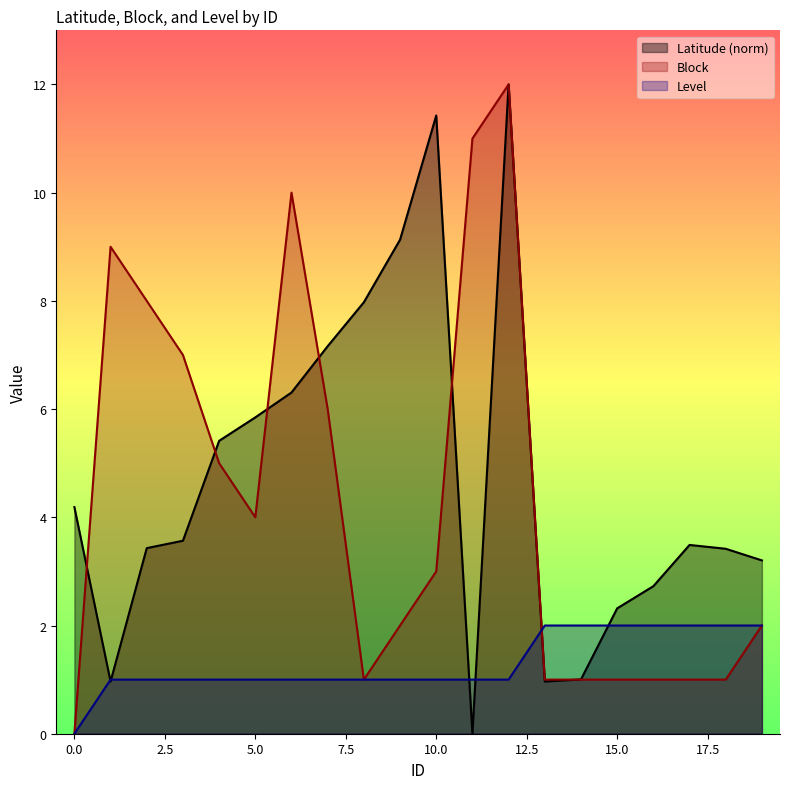

What is the sum of all Block values?

86.0